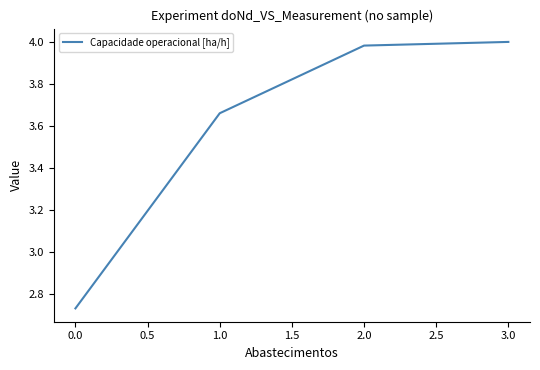

True or false: there are more than 1 points higher than both neighbors.

False